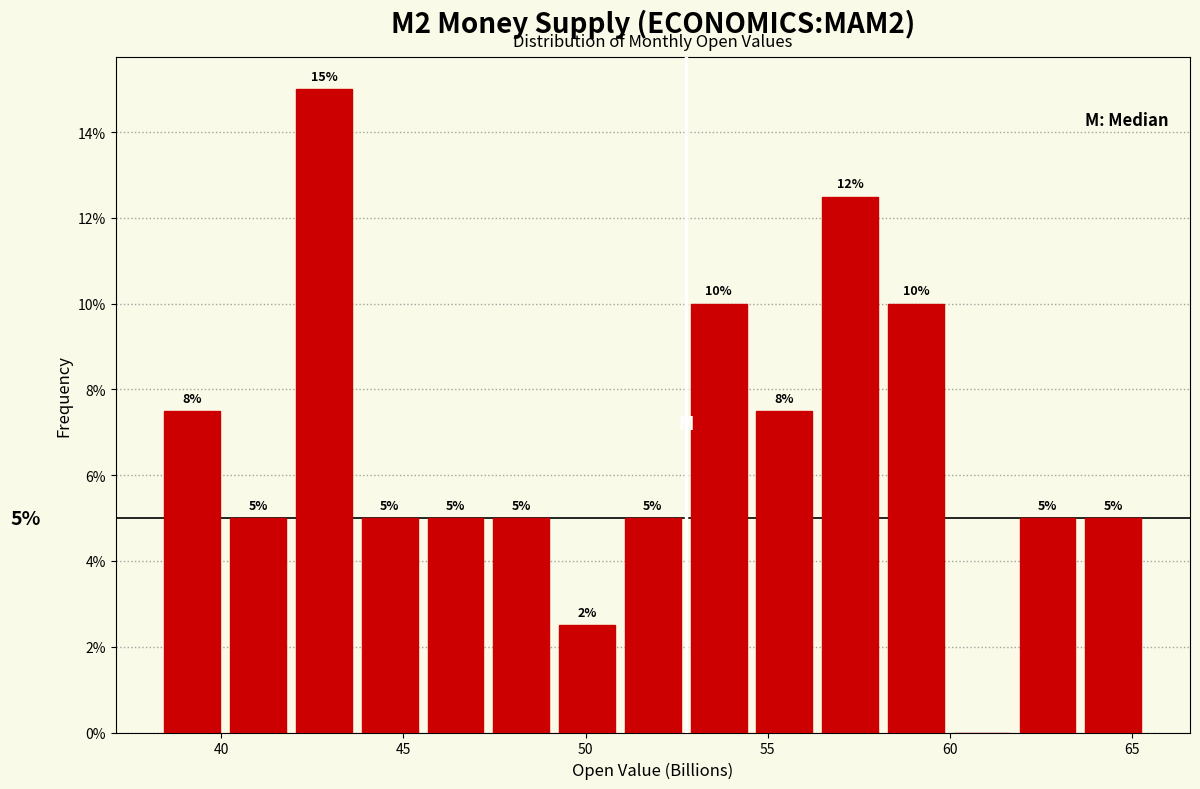

Read against the x-axis, roughly where is the centre of the tallest bar?

43.0